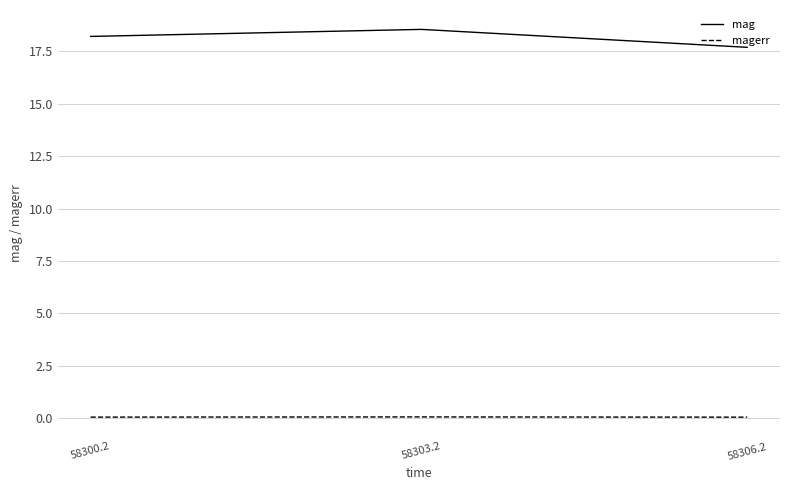

At which category is the sum across all series the highest?

58303.2